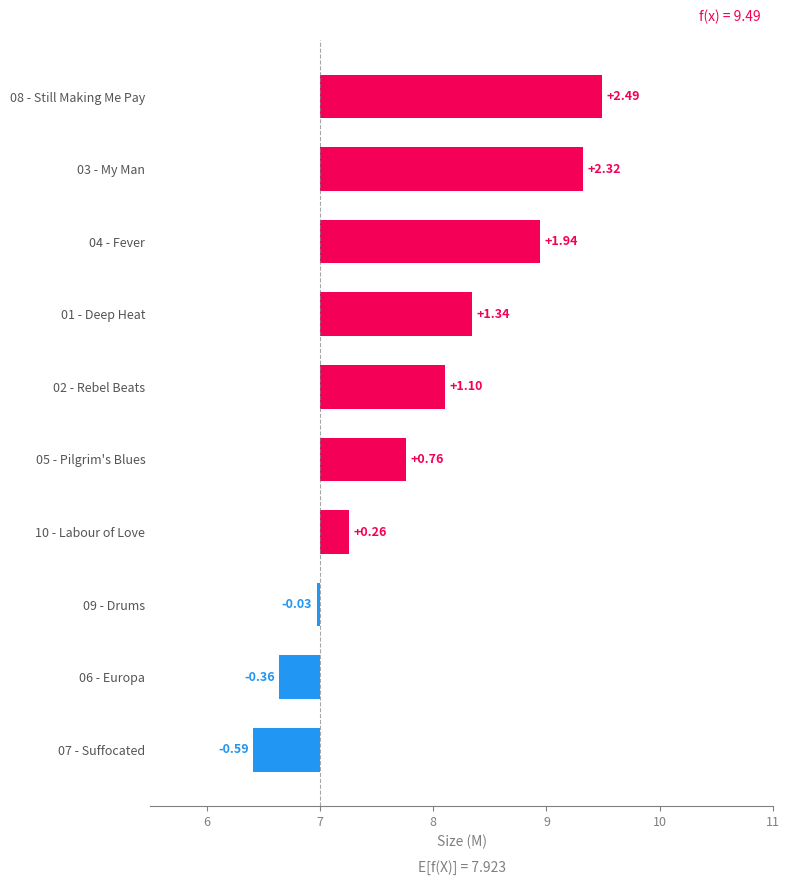

What is the maximum value shown in the chart?

2.5